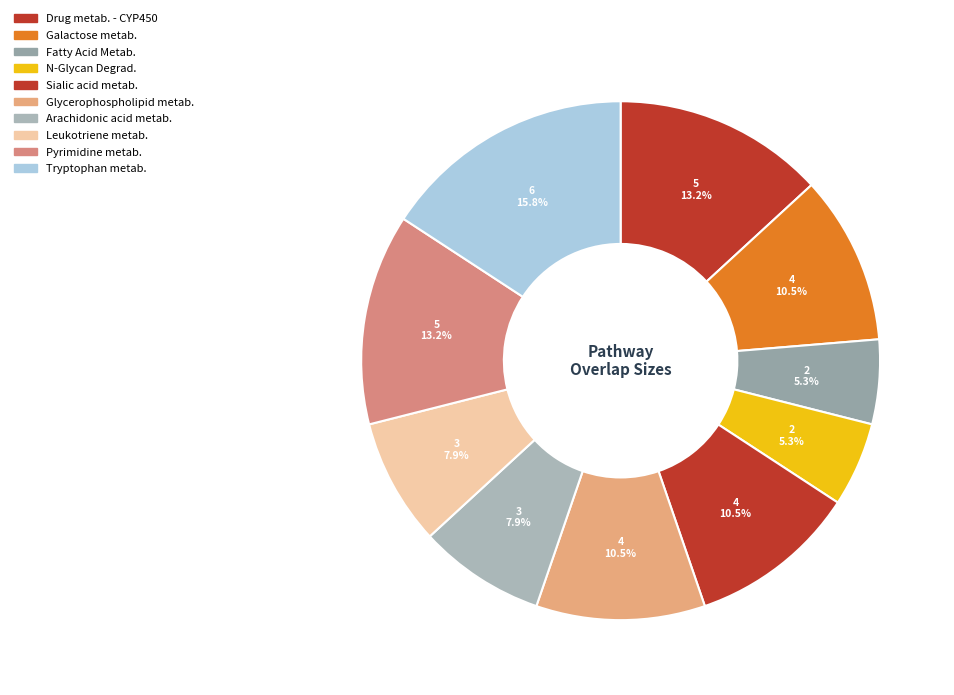

What is the largest slice in the pie chart?

Tryptophan metabolism